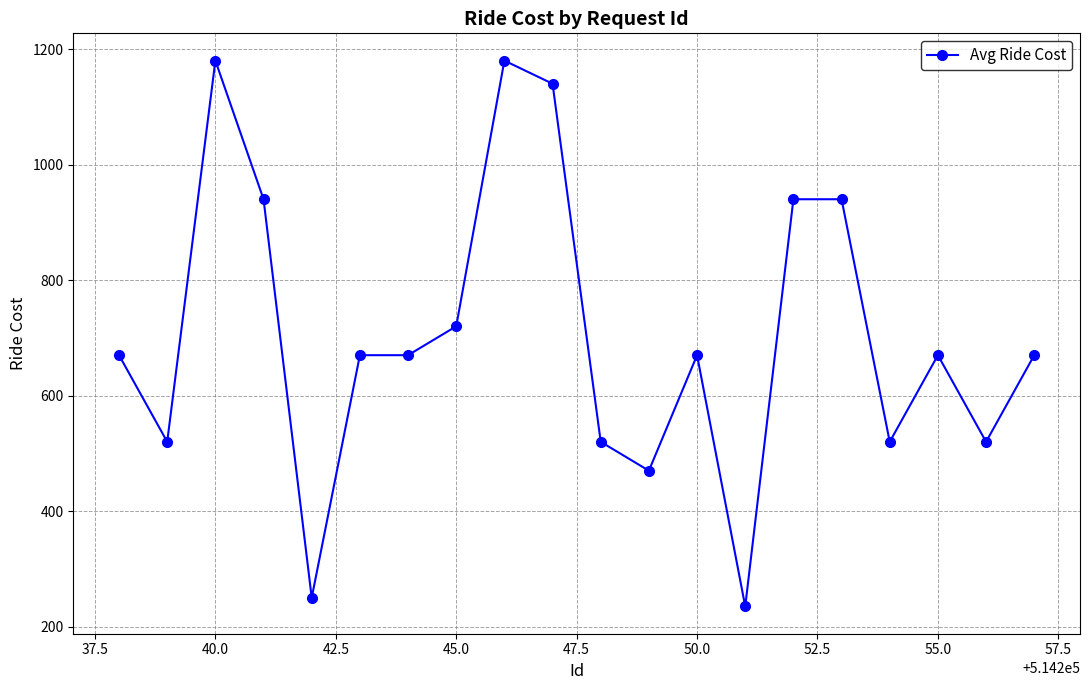

The chart shows a value of 310 at 50.0. True or false?

False